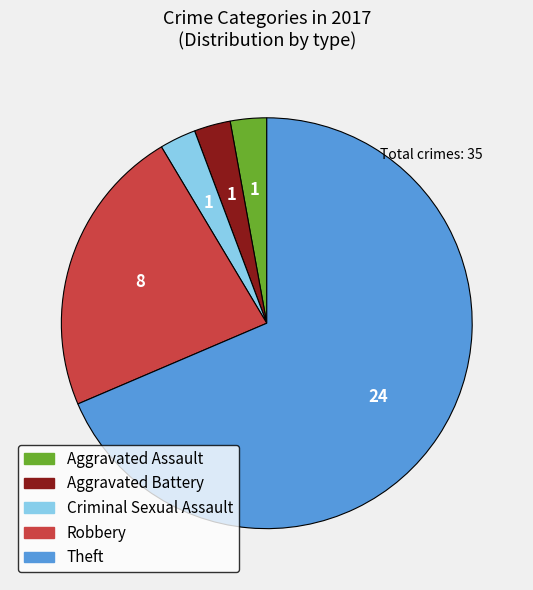

Between Aggravated Assault and Robbery, which is larger?

Robbery